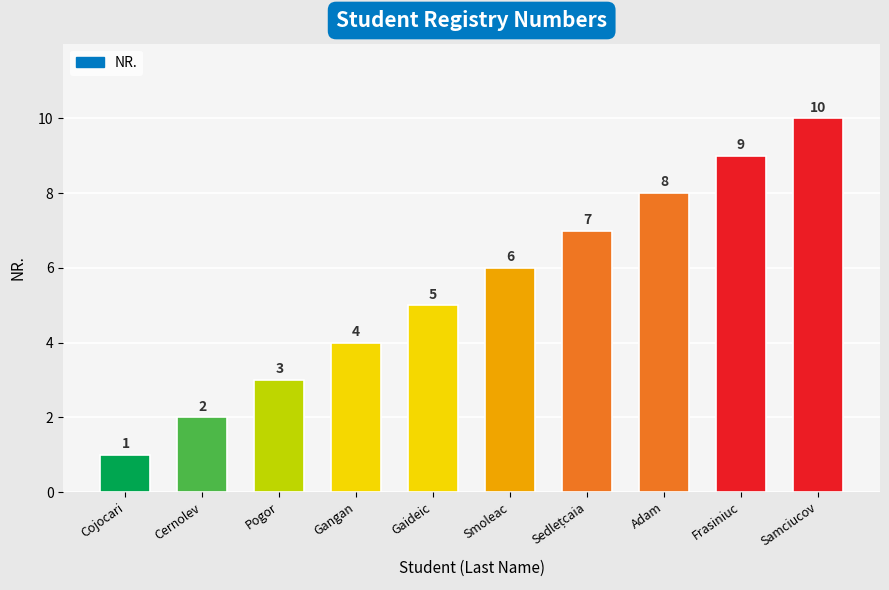

Reading left to right, list all the values displayed in this chart.

1	2	3	4	5	6	7	8	9	10